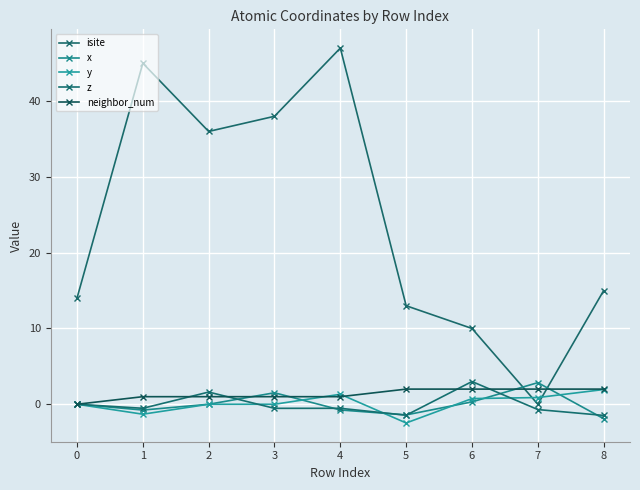

True or false: isite has a value of 3.6 at 5.

False